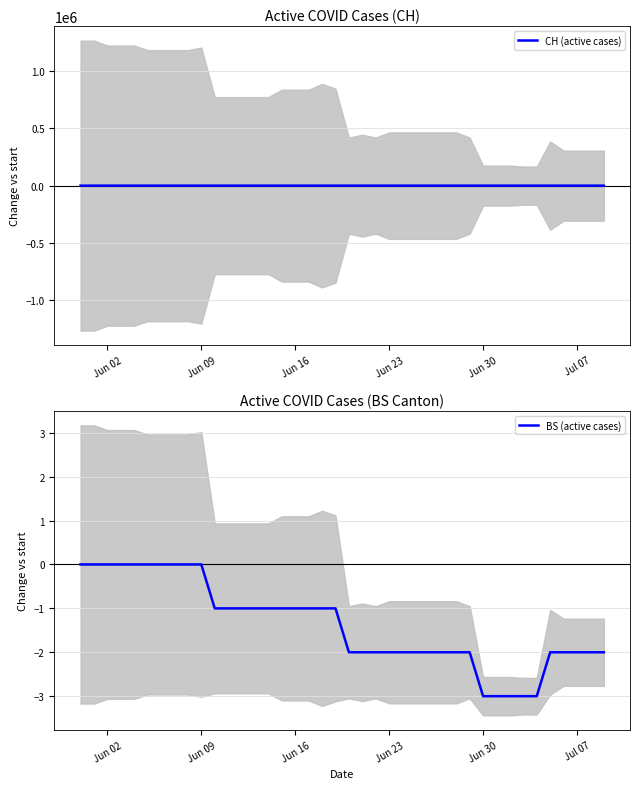

How many lines are shown in the chart?

2